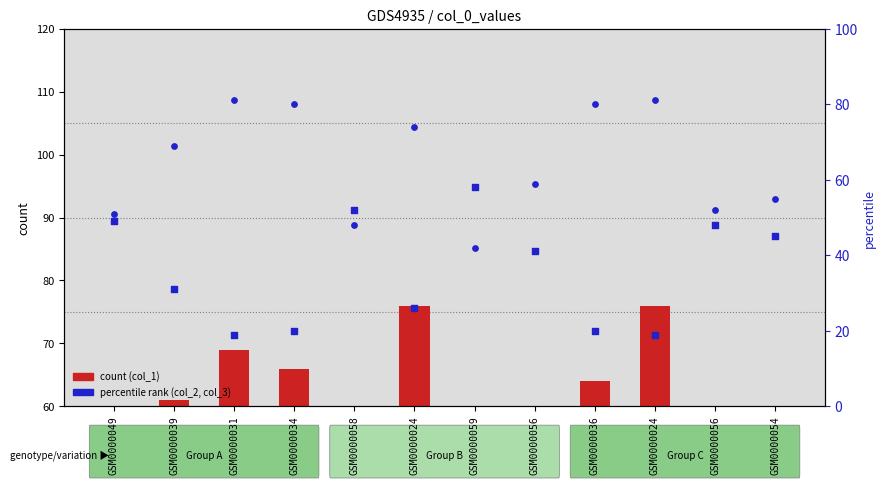

At how many categories does at least one series exceed 45?

12